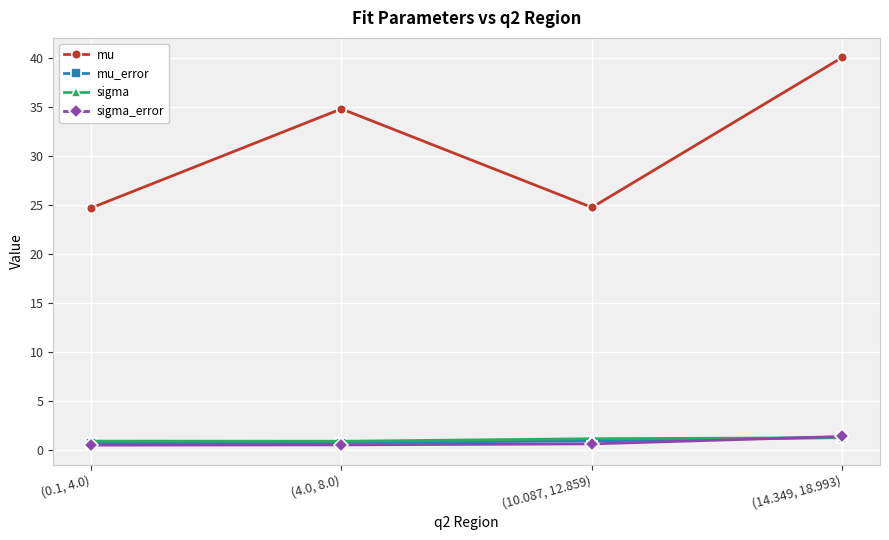

List the labels in order of sigma value, smallest first.

(4.0, 8.0), (0.1, 4.0), (10.087, 12.859), (14.349, 18.993)